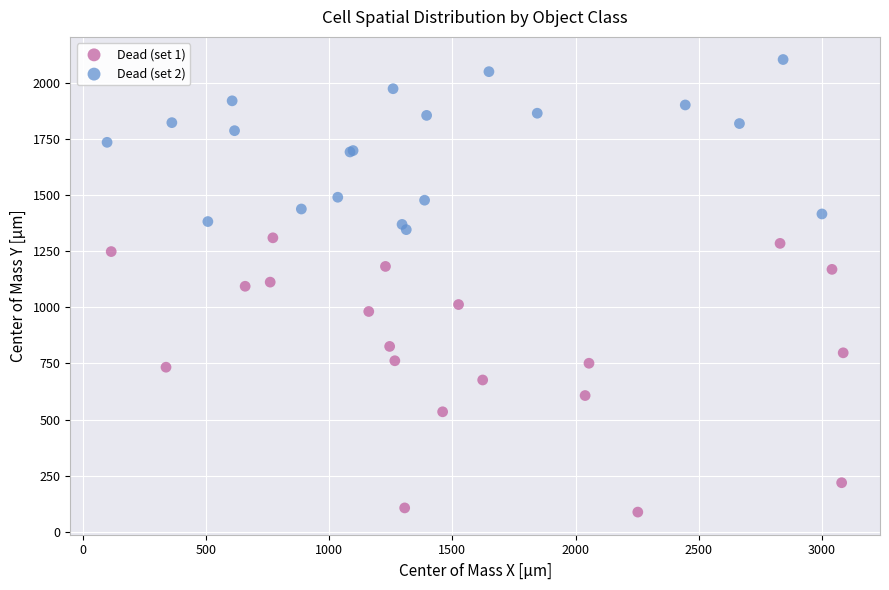

Which series has the widest spread of Y values?

Dead (set 1)